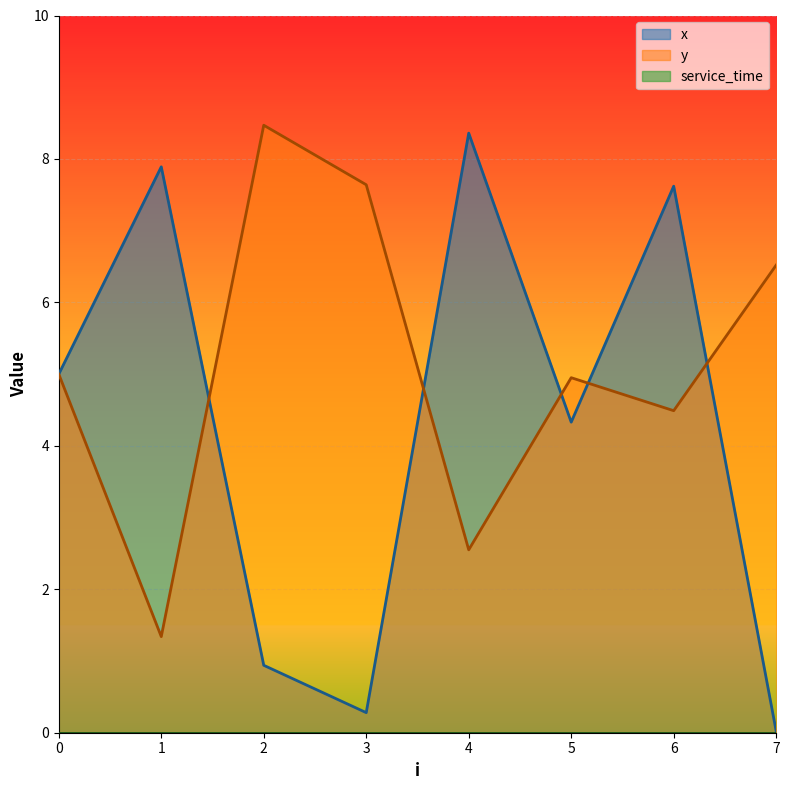

Reading left to right, list all the values displayed in this chart.

x: 0=5.0	1=7.9	2=0.9	3=0.3	4=8.4	5=4.3	6=7.6	7=0.0
y: 0=5.0	1=1.3	2=8.5	3=7.6	4=2.5	5=5.0	6=4.5	7=6.5